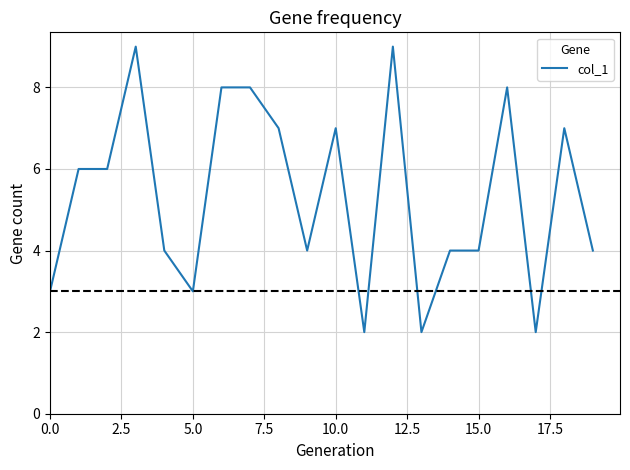

What is the greatest value displayed?

9